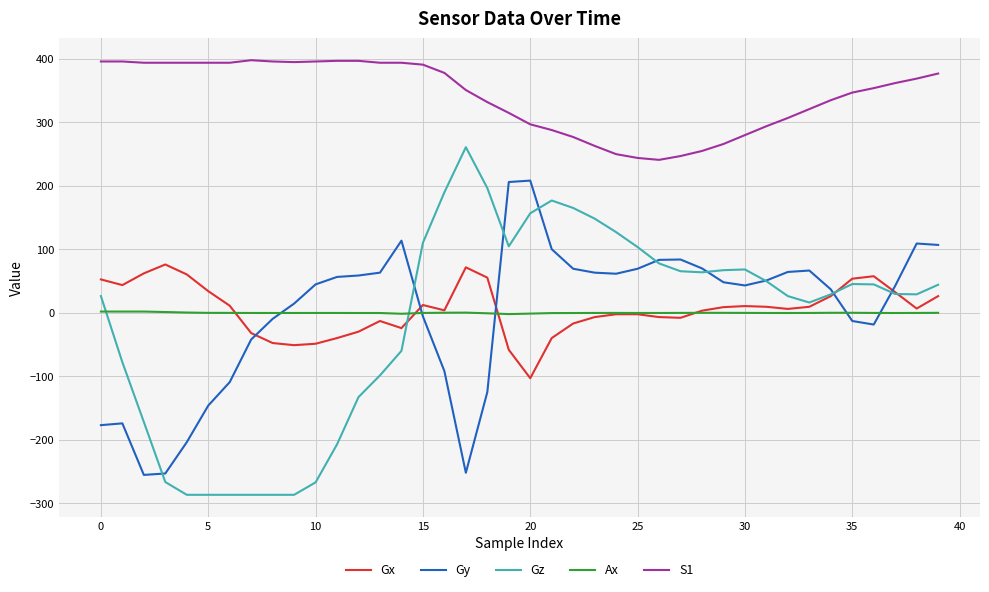

True or false: S1 and Gy intersect in this chart.

False